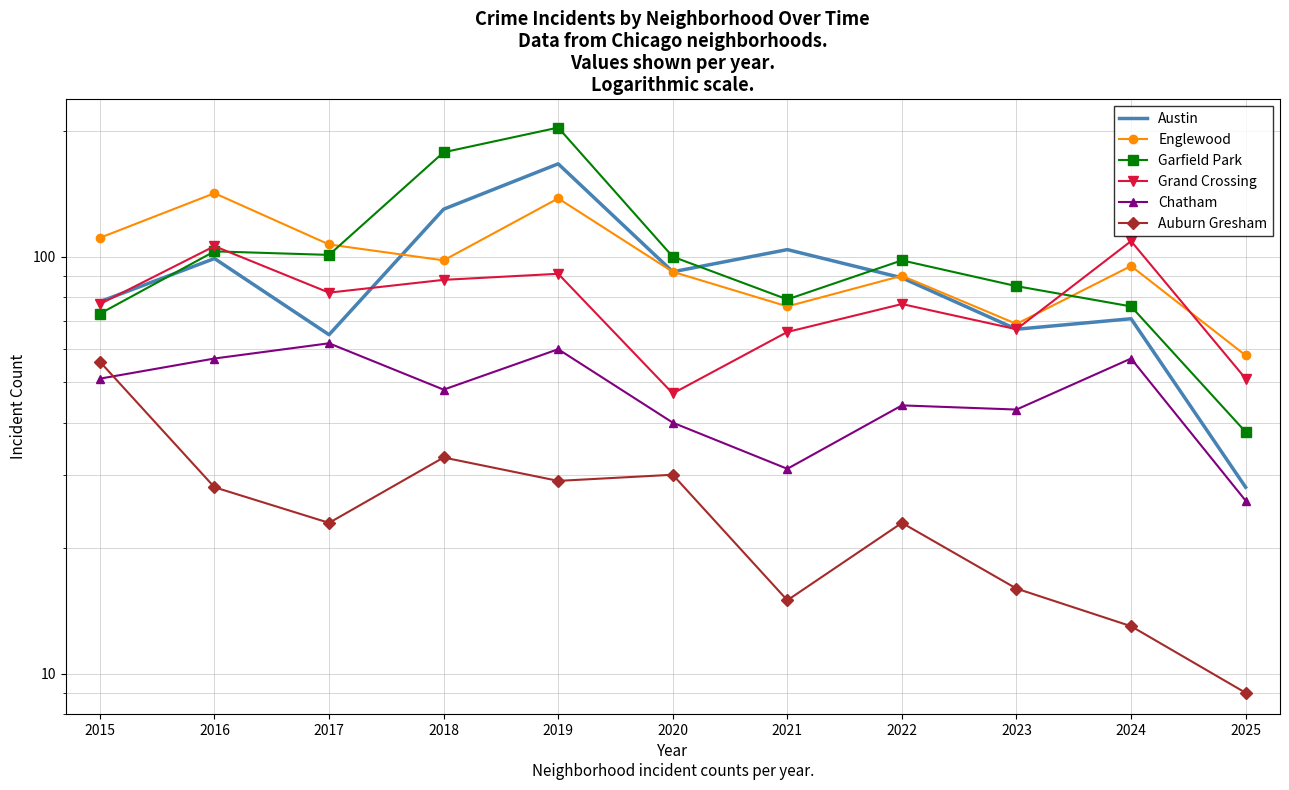

Is it true that Chatham equals 49 at 2021?

False